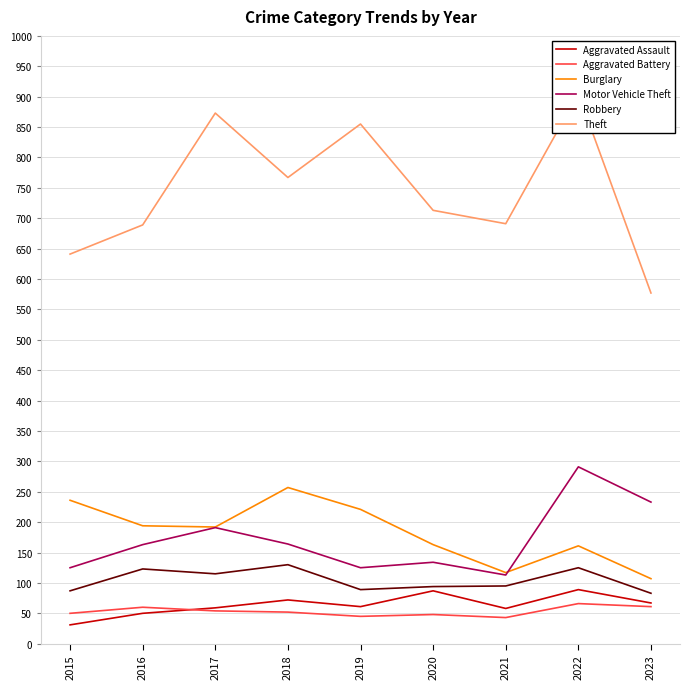

Which has a higher value, 2019 or 2016?

2019